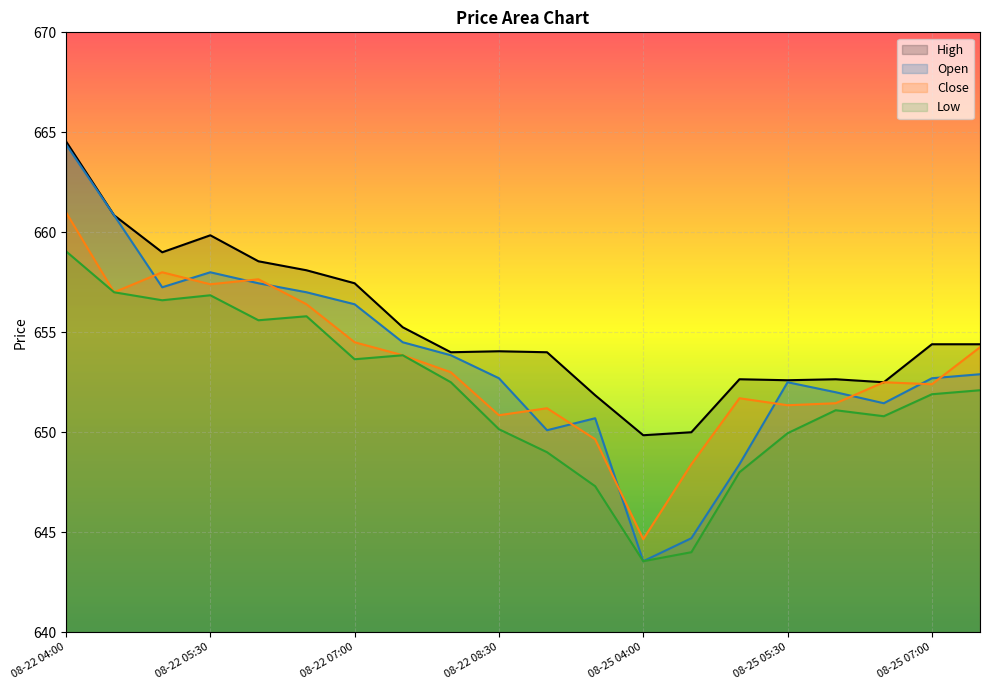

How many data points in Open are less than 652?

6